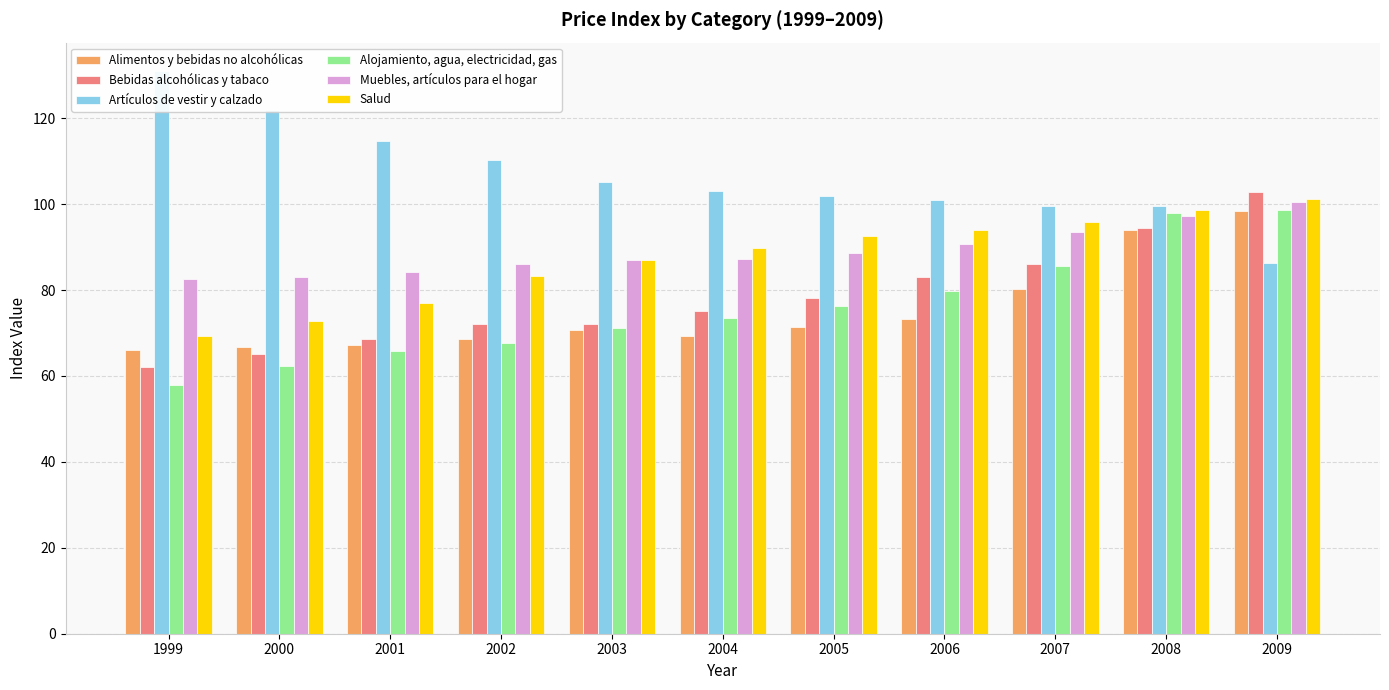

Reading left to right, transcribe all the data shown in this chart.

Alimentos y bebidas no alcohólicas: 1999=66.1	2000=66.8	2001=67.3	2002=68.5	2003=70.7	2004=69.4	2005=71.4	2006=73.3	2007=80.3	2008=94.0	2009=98.5
Bebidas alcohólicas y tabaco: 1999=62.2	2000=65.2	2001=68.7	2002=72.1	2003=72.1	2004=75.1	2005=78.1	2006=83.0	2007=86.0	2008=94.3	2009=102.7
Artículos de vestir y calzado: 1999=131.0	2000=121.8	2001=114.7	2002=110.2	2003=105.1	2004=103.0	2005=101.8	2006=101.0	2007=99.7	2008=99.7	2009=86.3
Alojamiento, agua, electricidad, gas: 1999=57.9	2000=62.3	2001=65.8	2002=67.7	2003=71.2	2004=73.5	2005=76.3	2006=79.8	2007=85.5	2008=97.9	2009=98.6
Muebles, artículos para el hogar: 1999=82.6	2000=83.0	2001=84.2	2002=86.1	2003=87.0	2004=87.3	2005=88.7	2006=90.7	2007=93.6	2008=97.2	2009=100.5
Salud: 1999=69.2	2000=72.7	2001=77.0	2002=83.3	2003=86.9	2004=89.8	2005=92.5	2006=94.0	2007=95.7	2008=98.7	2009=101.3